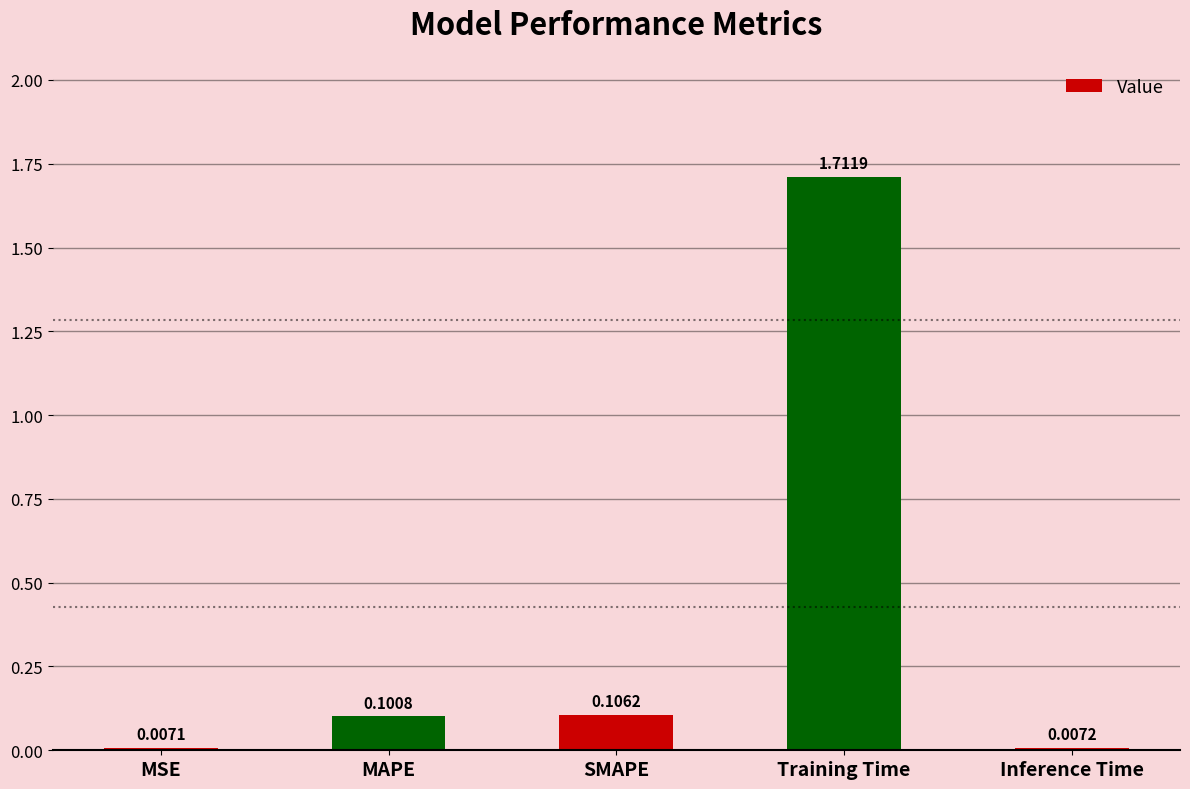

Which label corresponds to the smallest value in the chart?

MSE